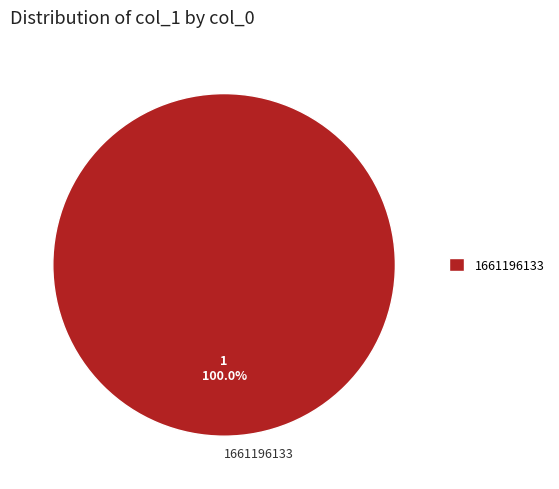

Count the number of slices in the pie.

1